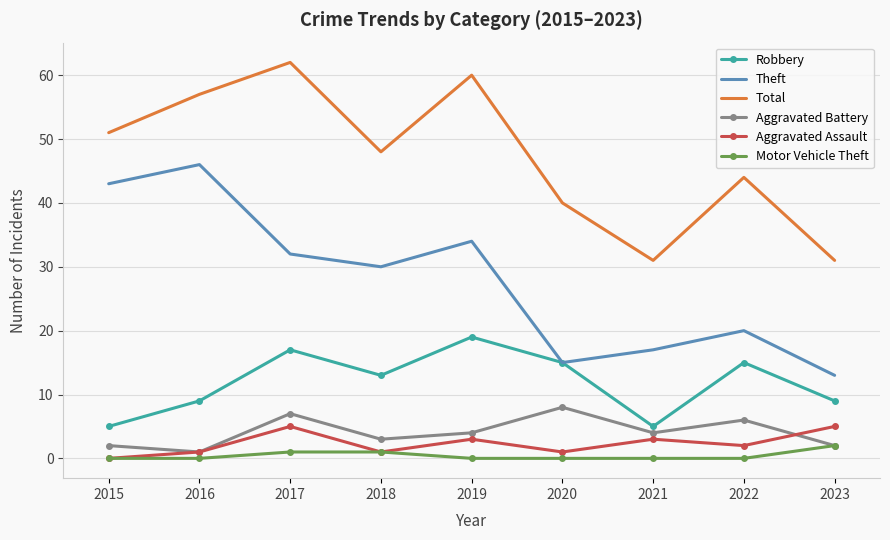

Read the Aggravated Battery value at 2020.

8